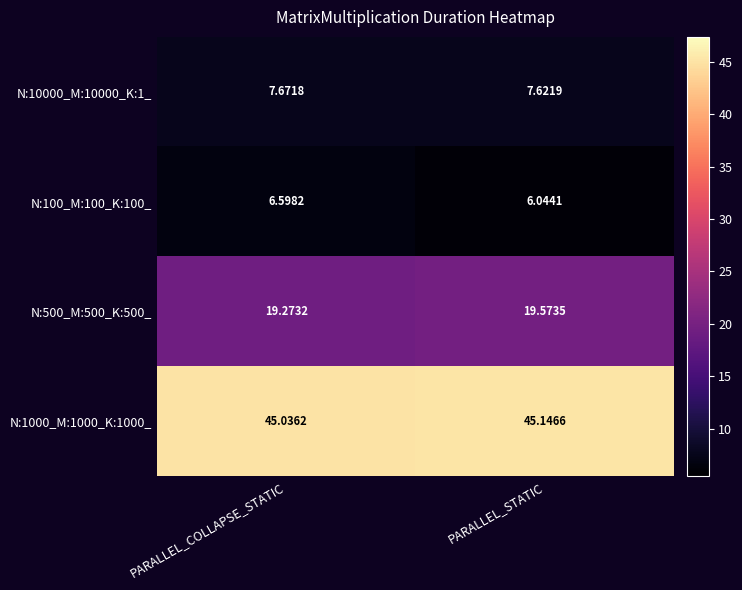

Which label corresponds to the largest value in the chart?

PARALLEL_STATIC